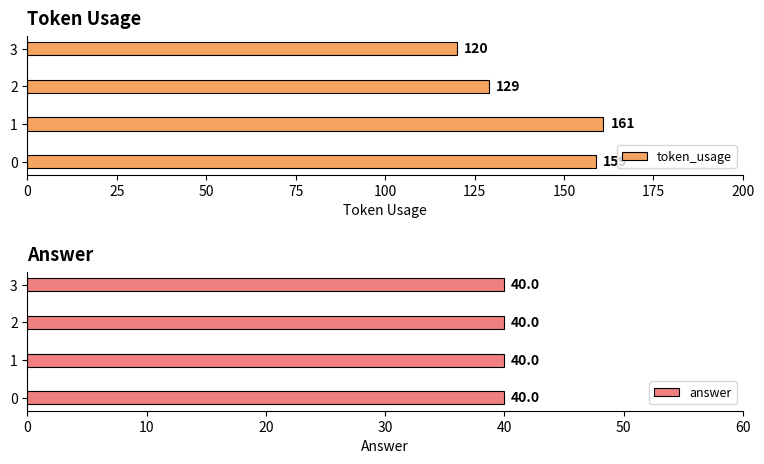

What is the average value of the token_usage series?

142